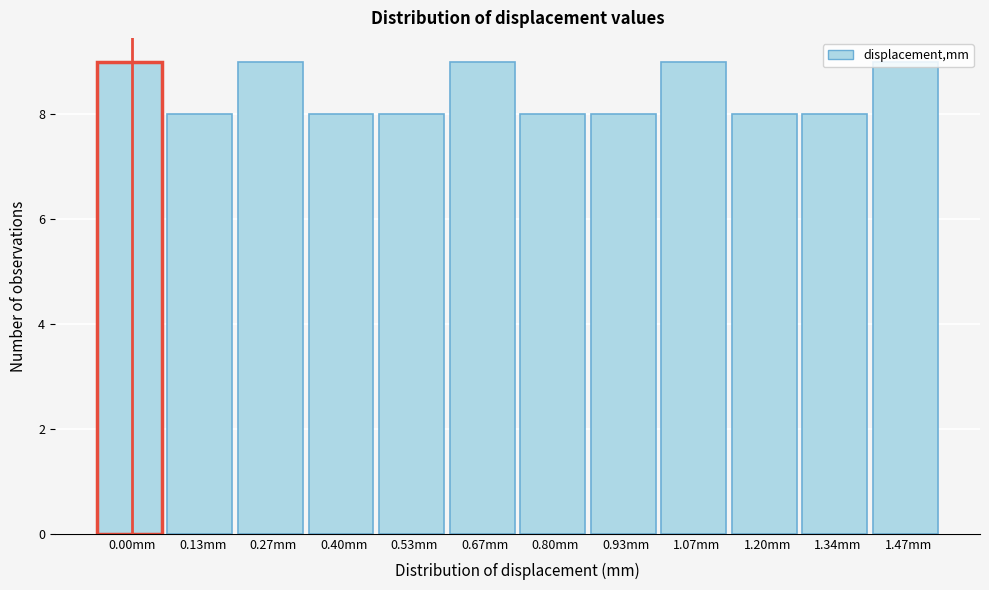

What is the ratio of the value at 0.00mm to the value at 1.20mm?

1.1